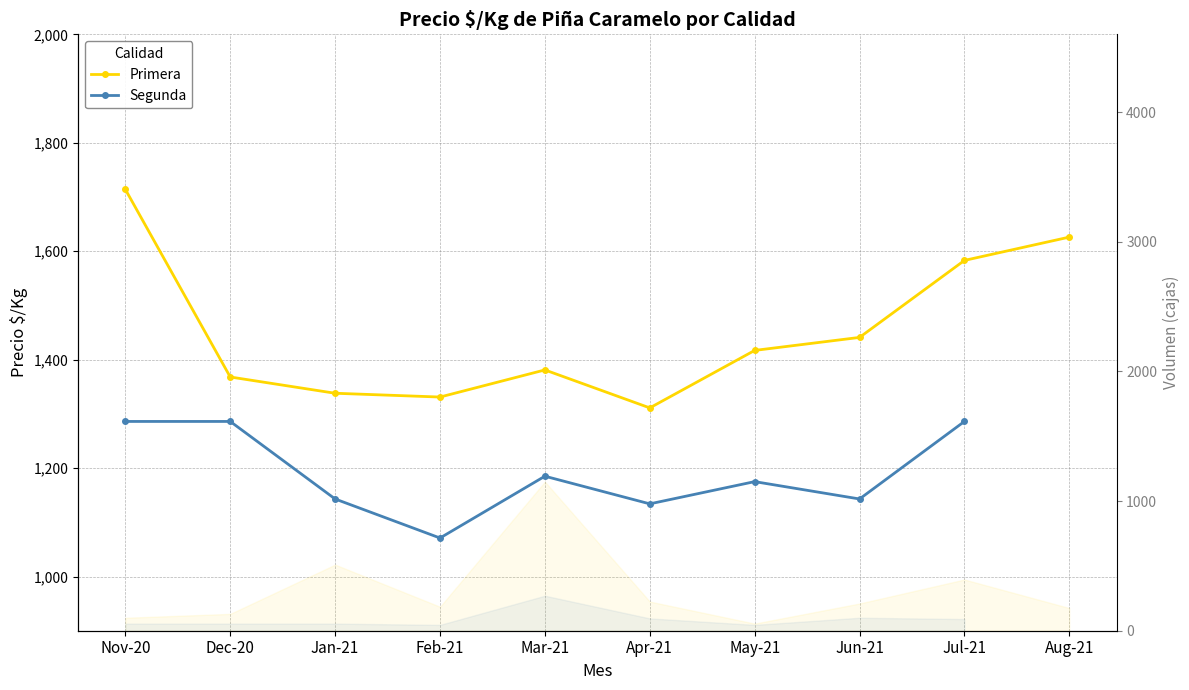

How many lines are shown in the chart?

2